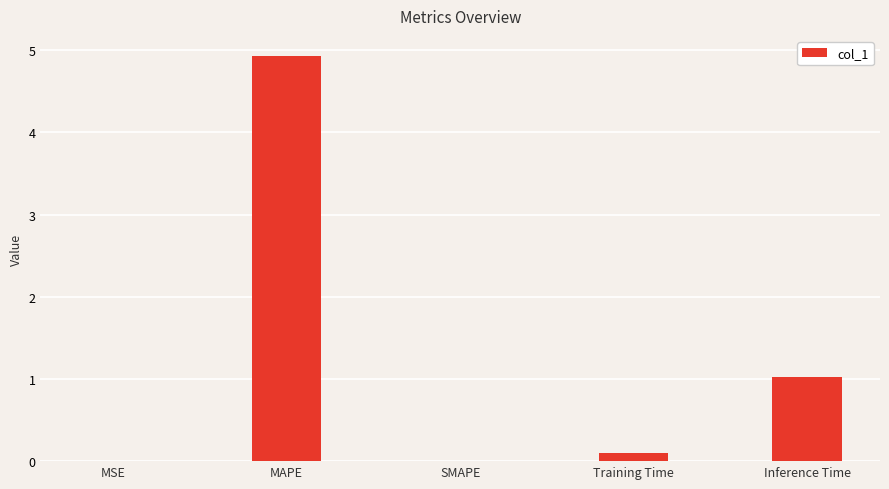

Which has a higher value, MSE or Training Time?

Training Time